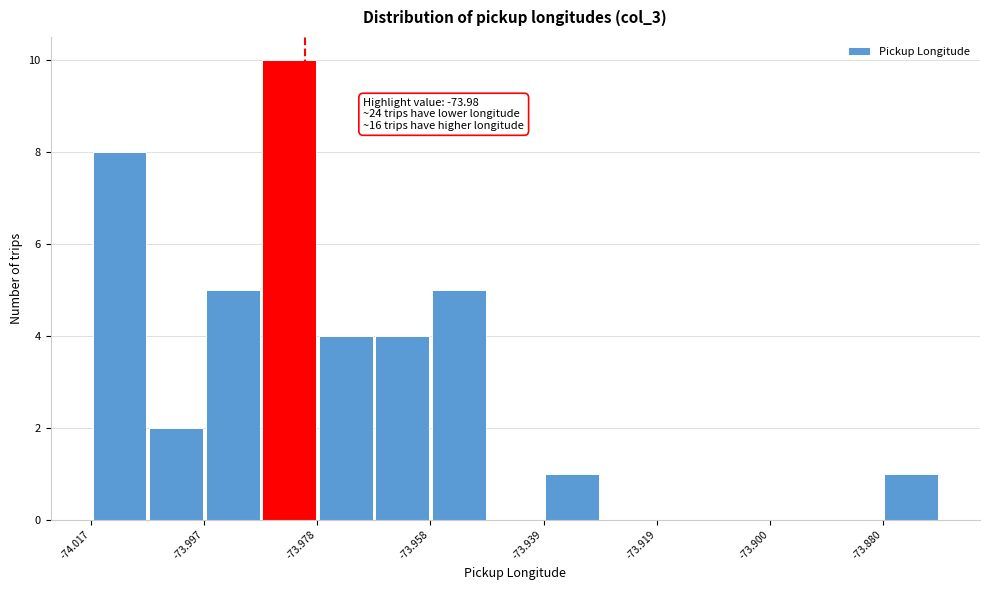

Which range on the x-axis has the tallest bar?

-73.988 to -73.978